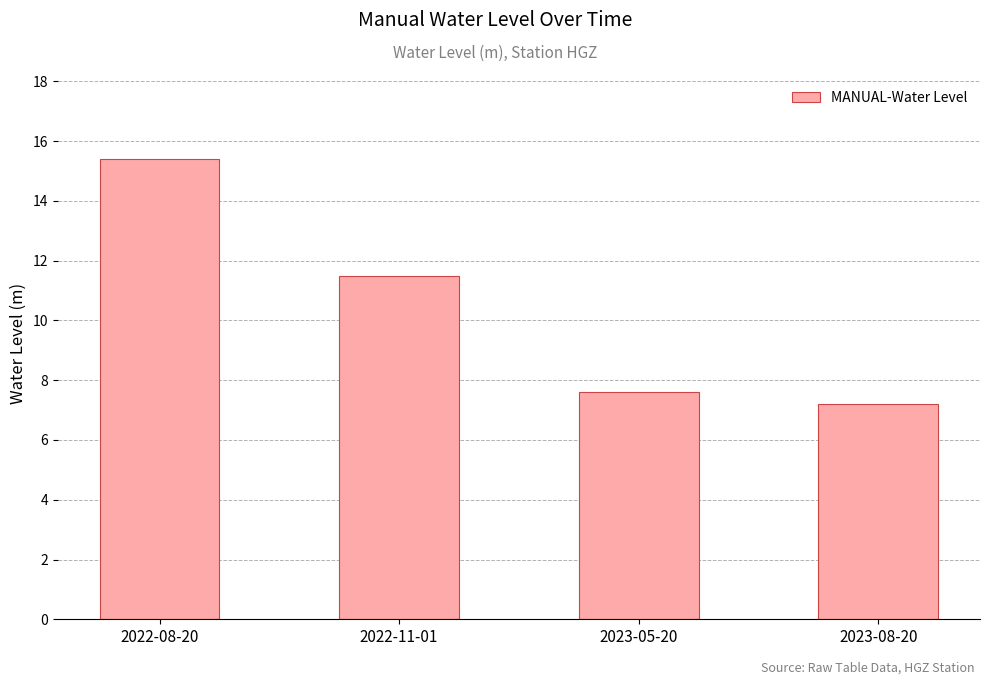

How many series are shown in this chart?

1